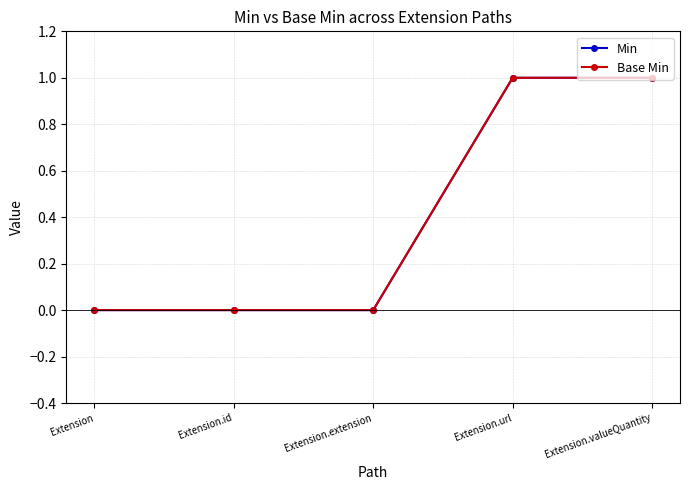

The Base Min series shows 2 at Extension.url. True or false?

False